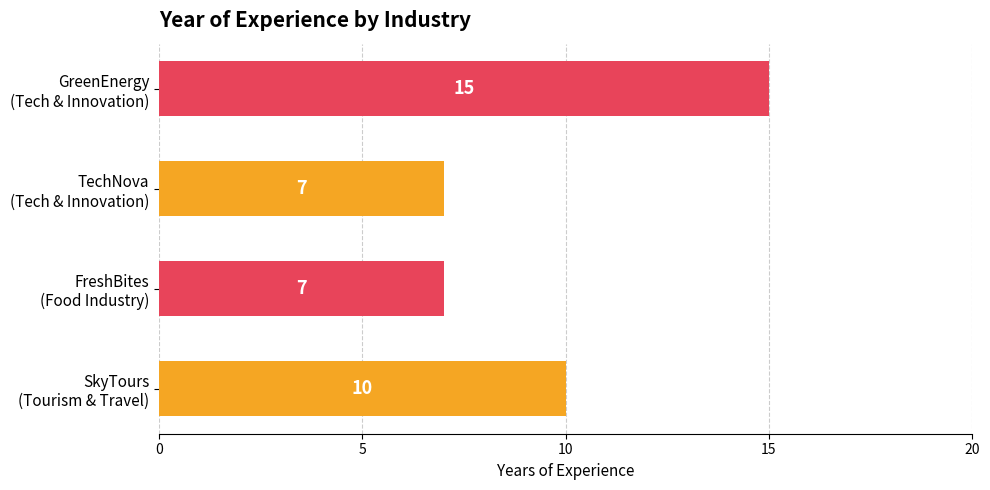

What is the minimum value shown in the chart?

7